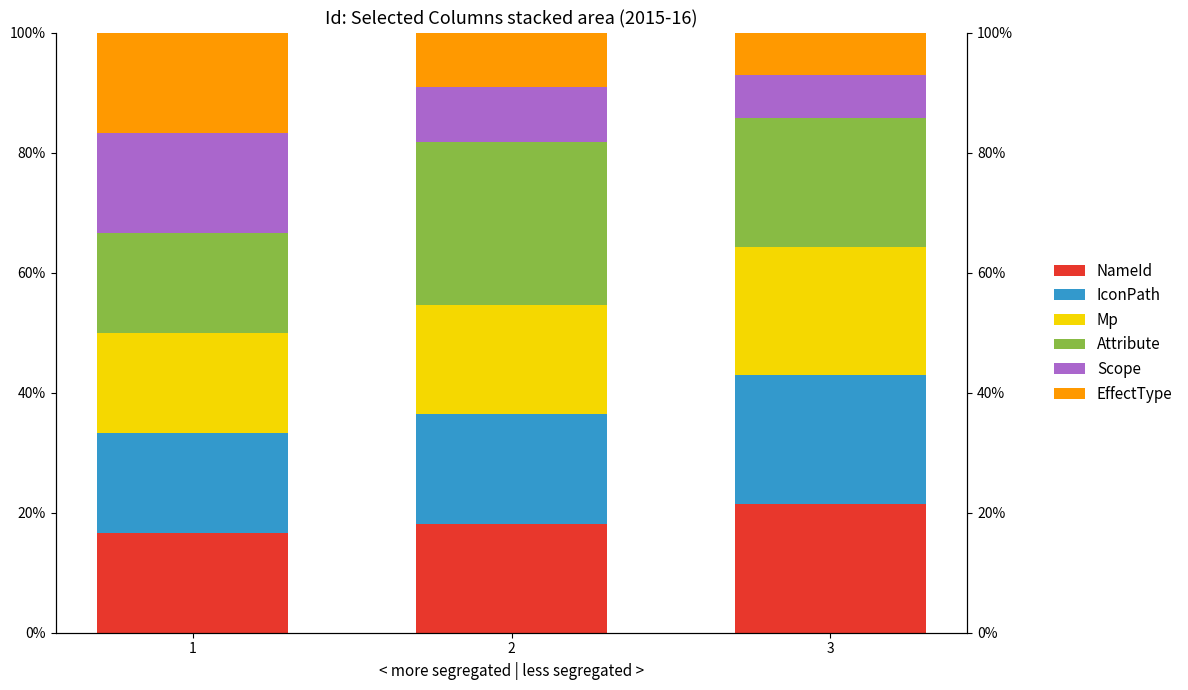

Rank the categories by Attribute value from lowest to highest.

1, 3, 2